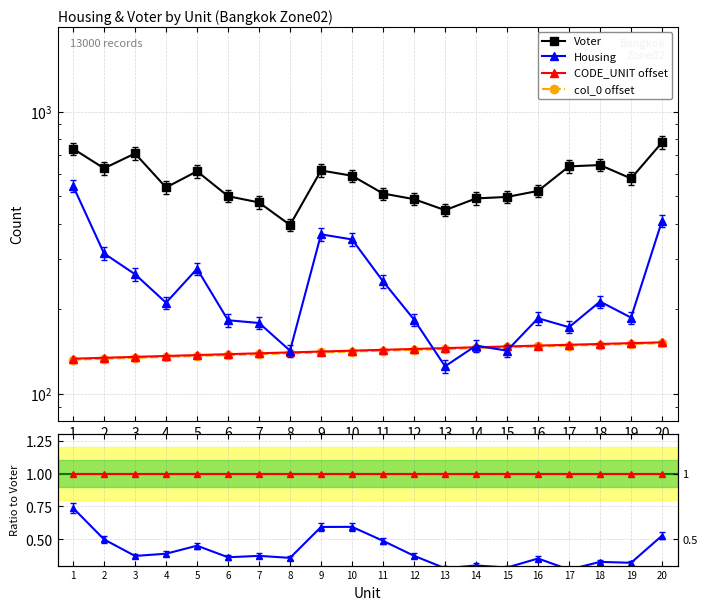

What is the sum of the col_0 offset values at 19 and 17?

298.0